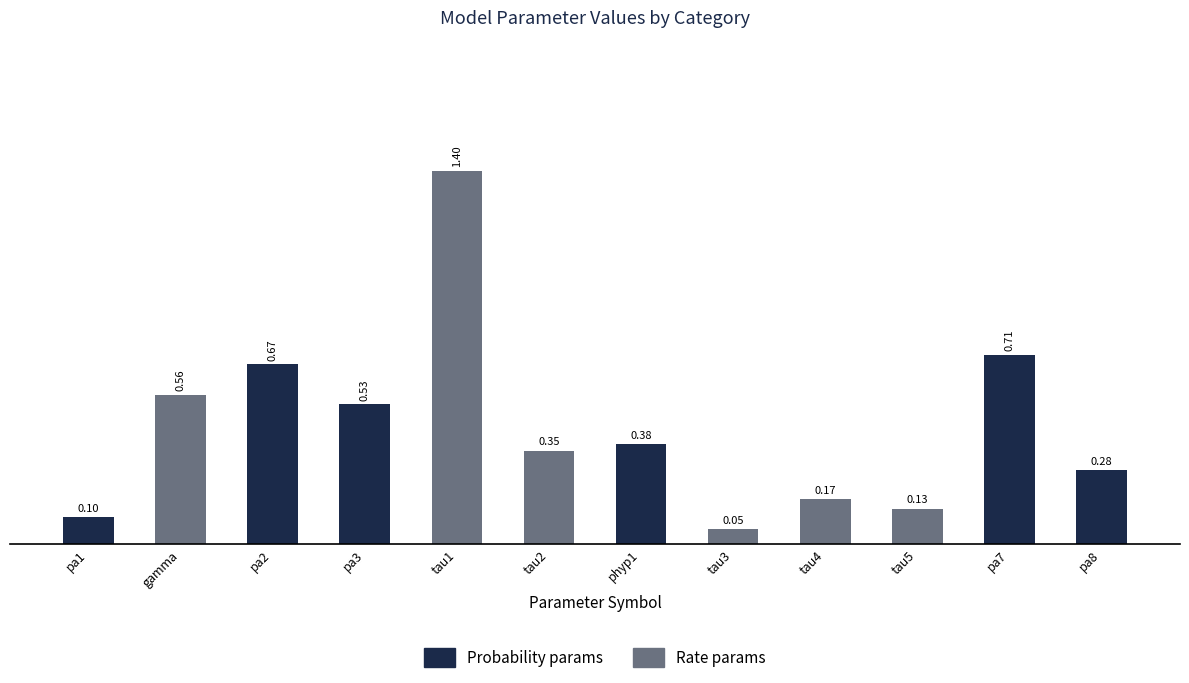

Are the bars grouped side by side (vs. stacked)?

No